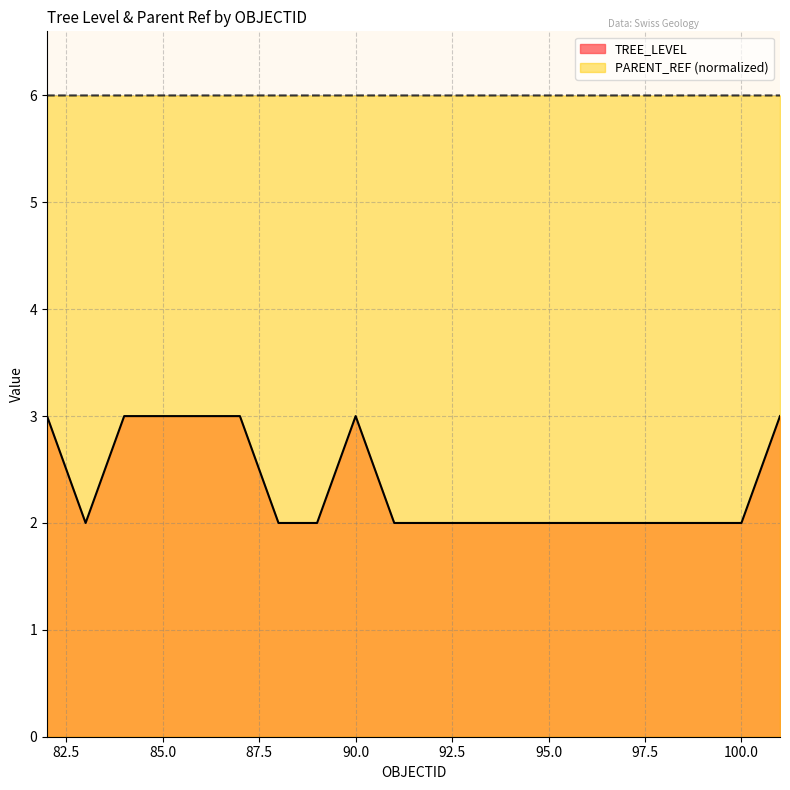

What is the total value across all series at 91?

8.0